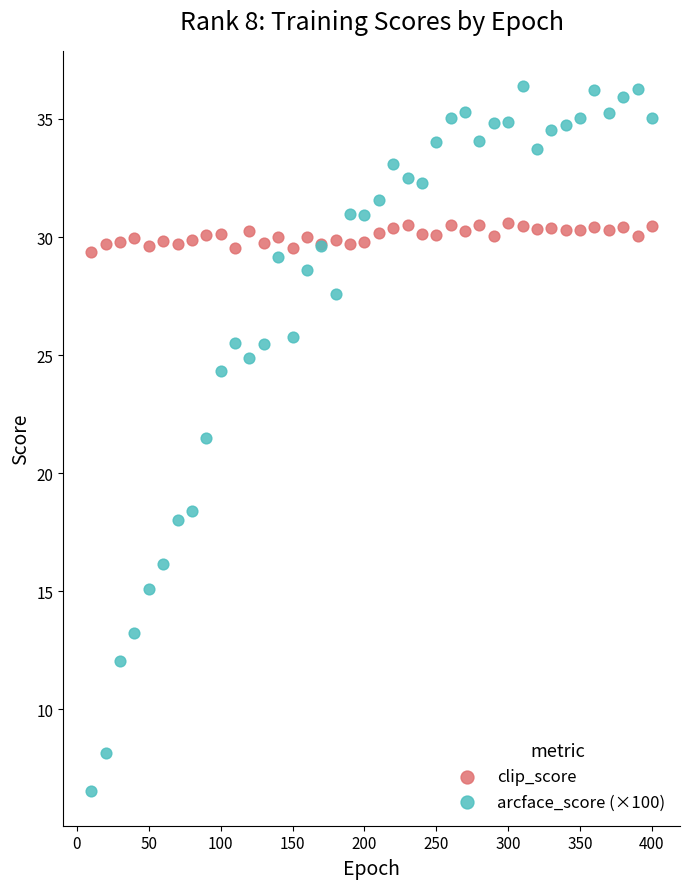

What is the X range (max minus min) for the scatter plot?

390.0